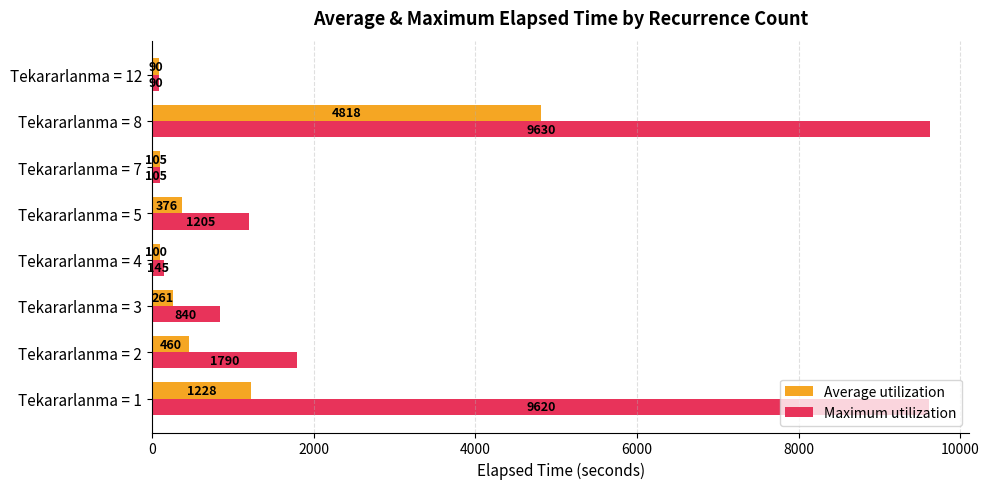

What are all the series names shown in the legend?

Average utilization, Maximum utilization